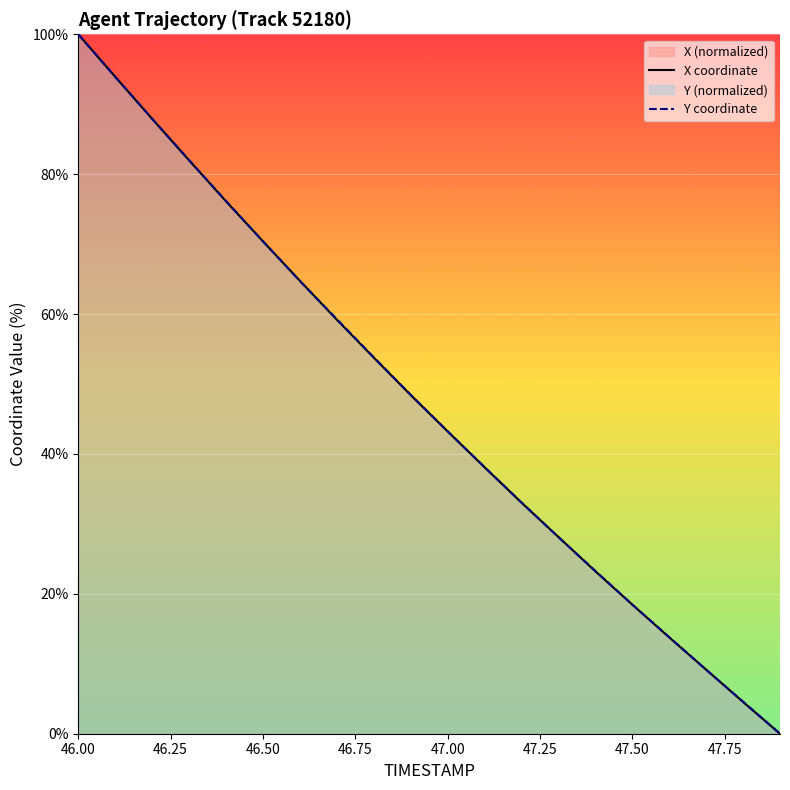

Does the chart display data point markers on the line(s)?

No